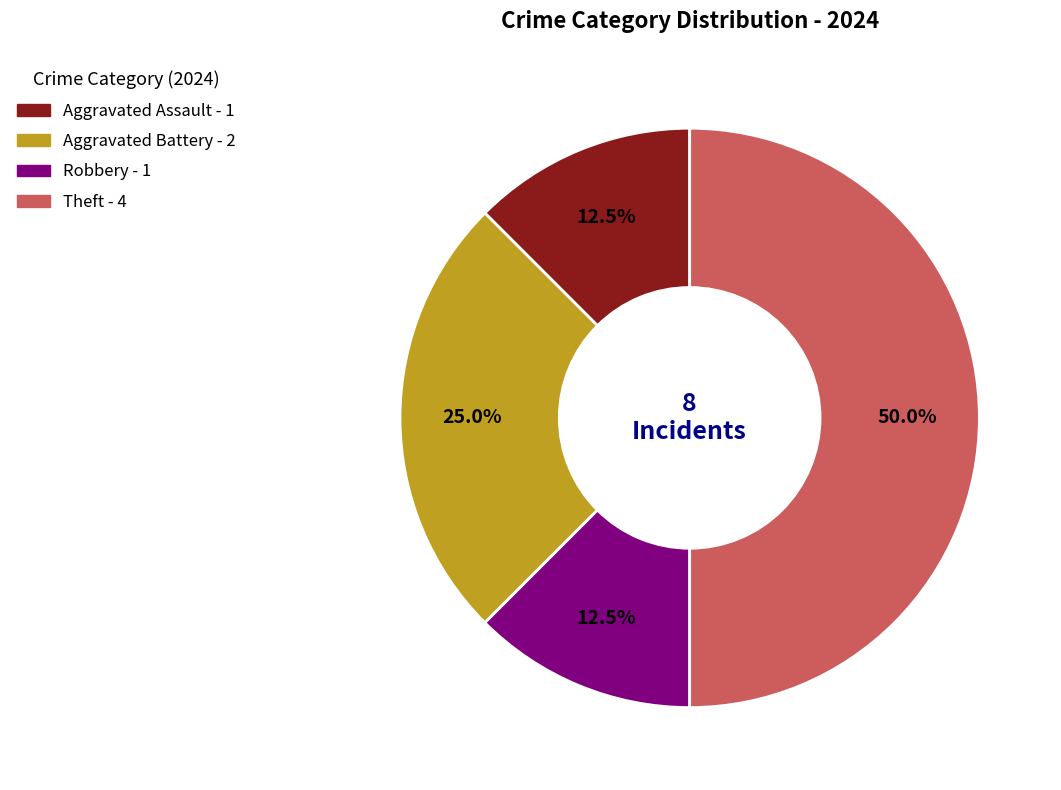

How many segments does this pie chart have?

4